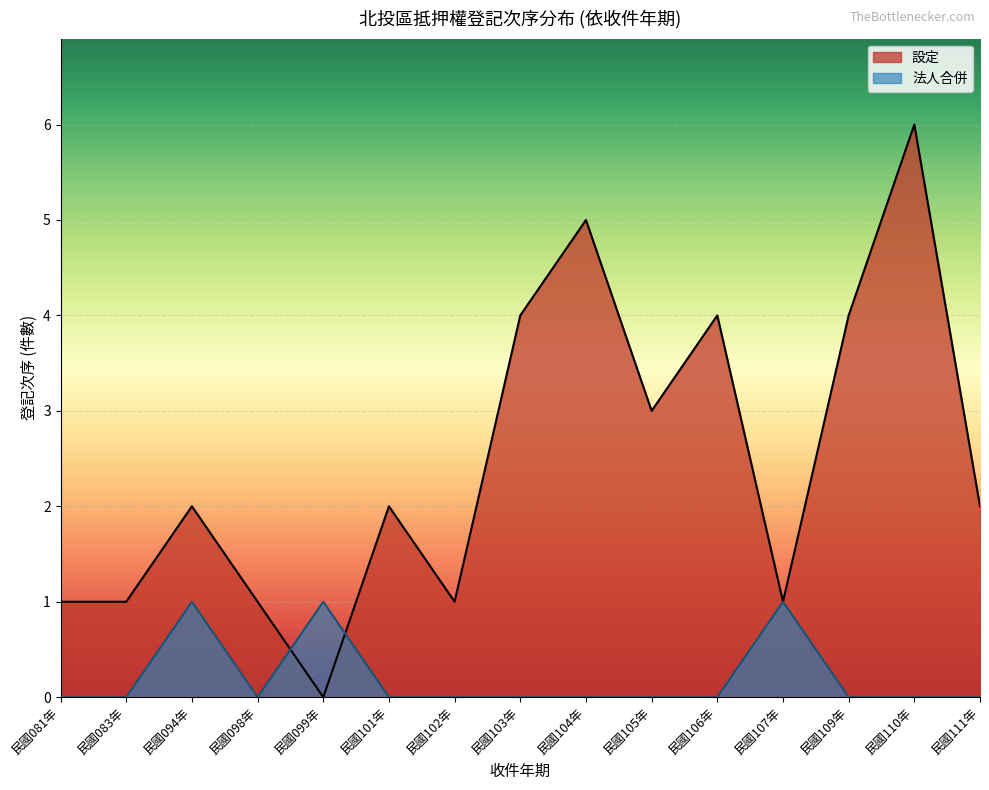

List the series in order of their overall mean, highest first.

設定, 法人合併